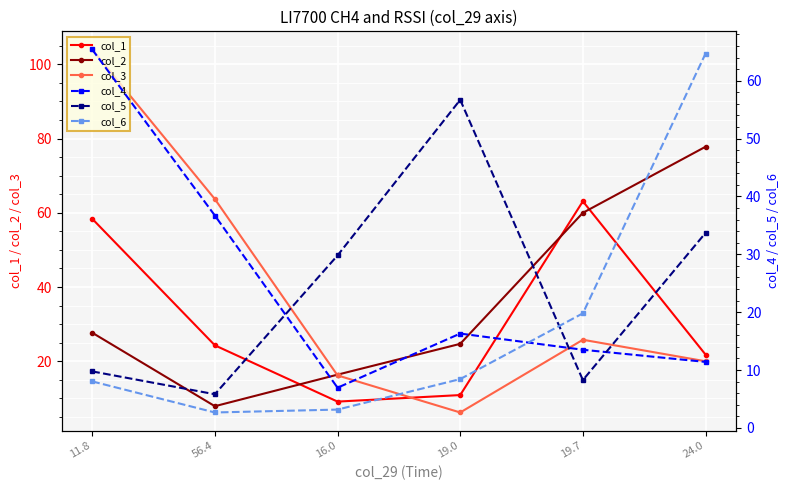

Between which two adjacent categories do col_4 and col_1 first intersect?

56.4 and 16.0